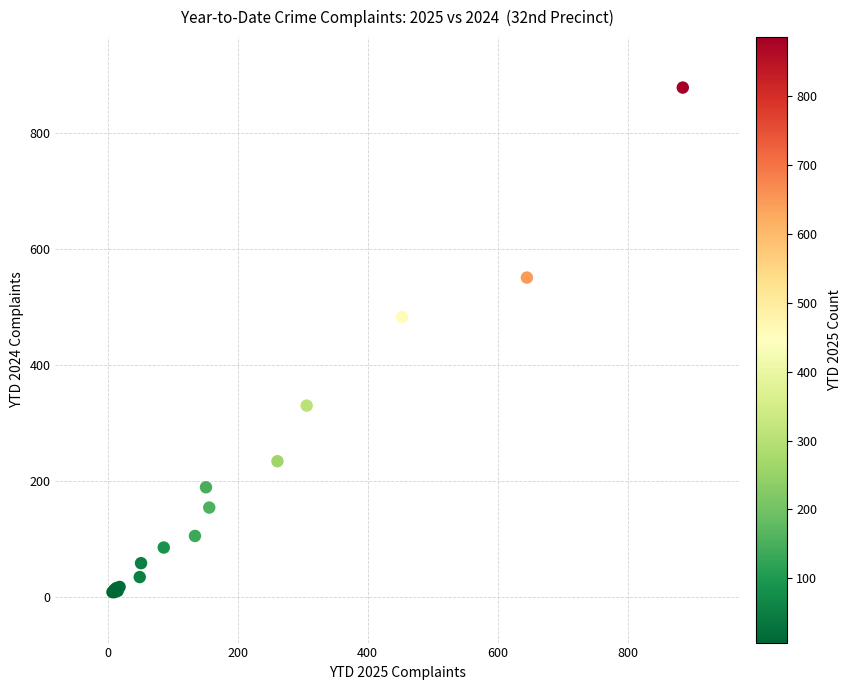

What Y value in the scatter plot is closest to 443?

483